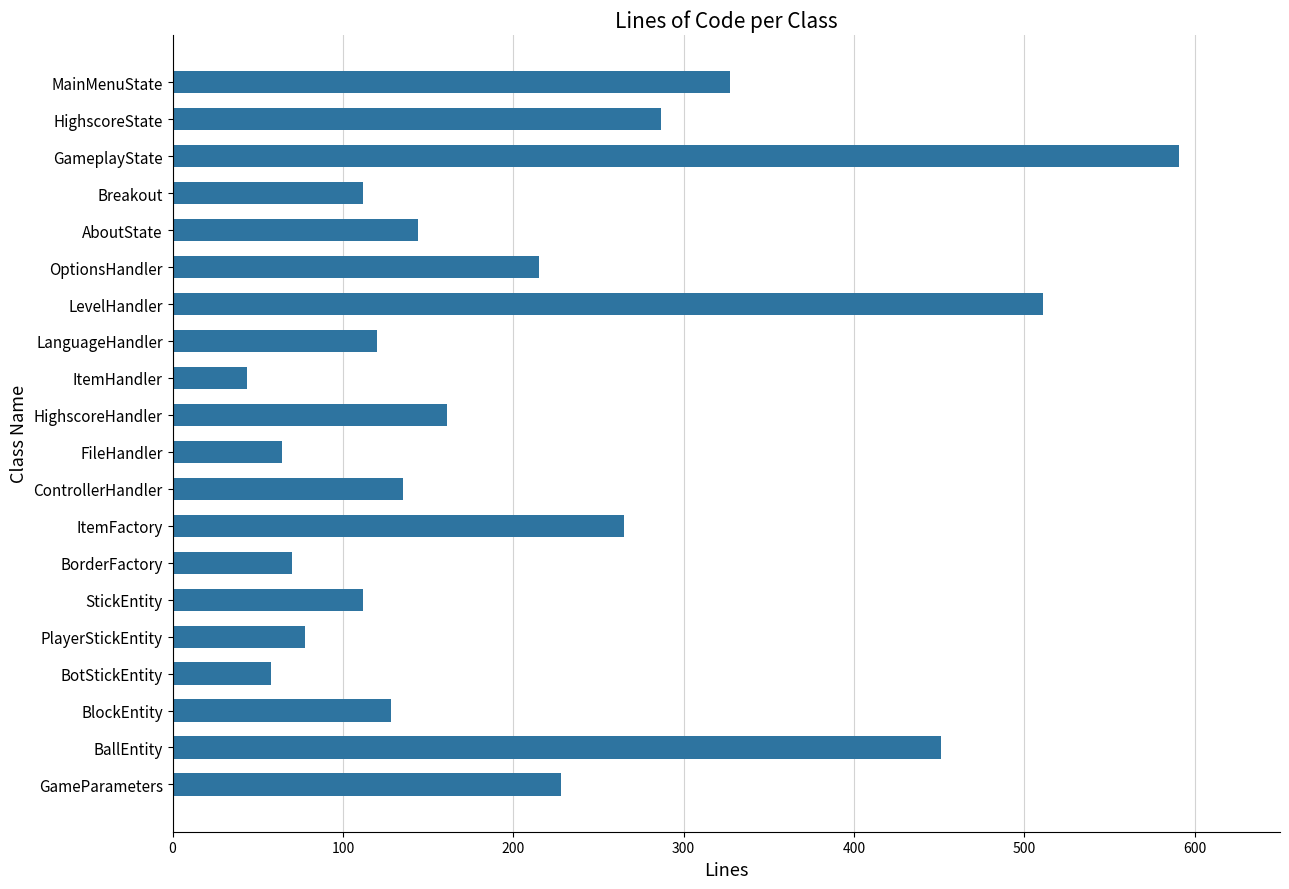

Are the bars grouped side by side (vs. stacked)?

No